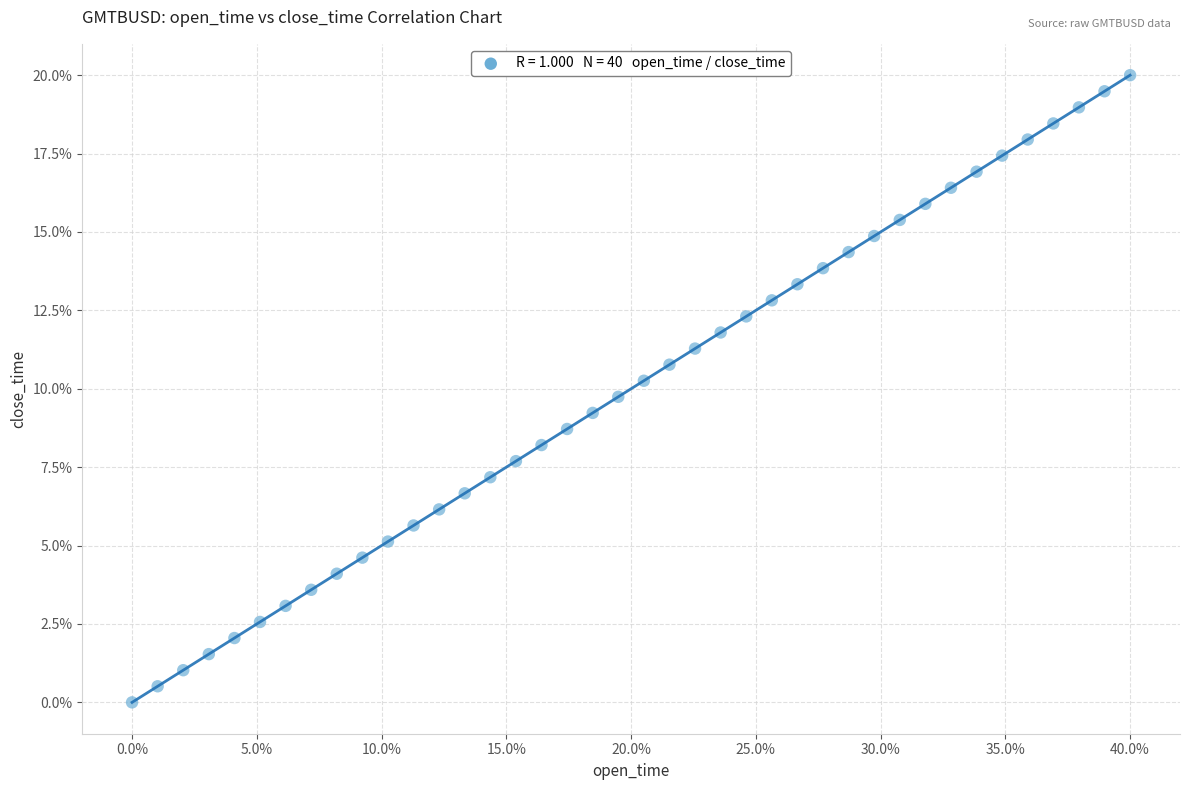

What is the range of Y values (max minus min)?

20.0